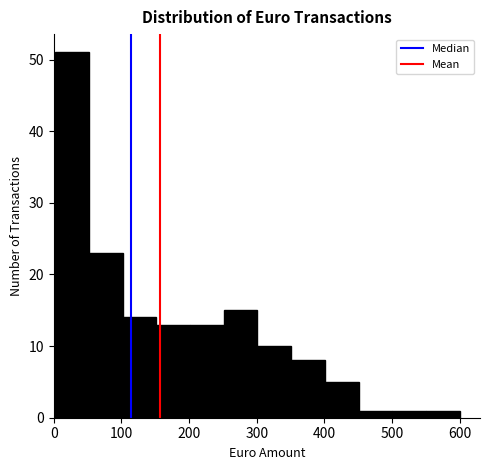

Reading left to right, transcribe this chart: for each bar, give the range it covers on the x-axis and its height. Neither the bar edges nor the heights are printed on the chart, so give them approximately, as read against the axes.

0 to 50: 51
50 to 100: 23
100 to 150: 14
150 to 200: 13
200 to 250: 13
250 to 300: 15
300 to 350: 10
350 to 400: 8
400 to 450: 5
450 to 500: 1
500 to 550: 1
550 to 600: 1